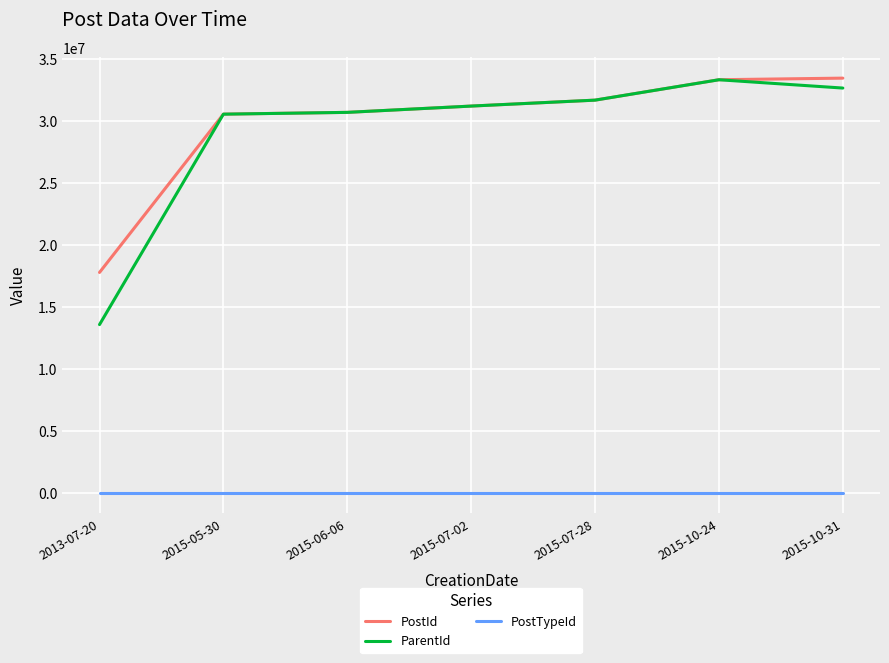

The value of ParentId at 2015-10-24 is 18095790. True or false?

False